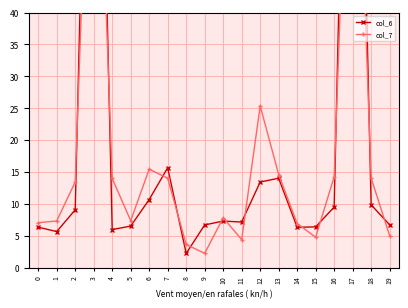

At which label does col_7 first exceed 13?

2